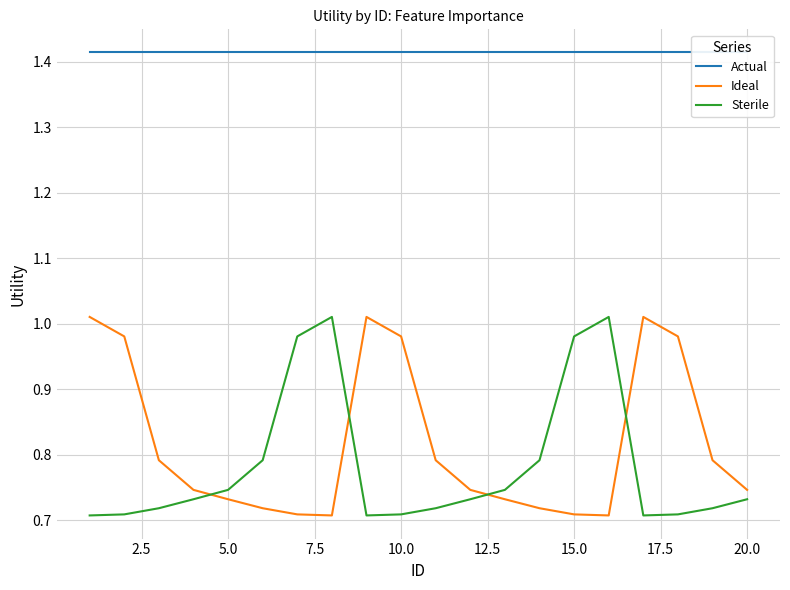

What is the greatest value displayed?

1.4